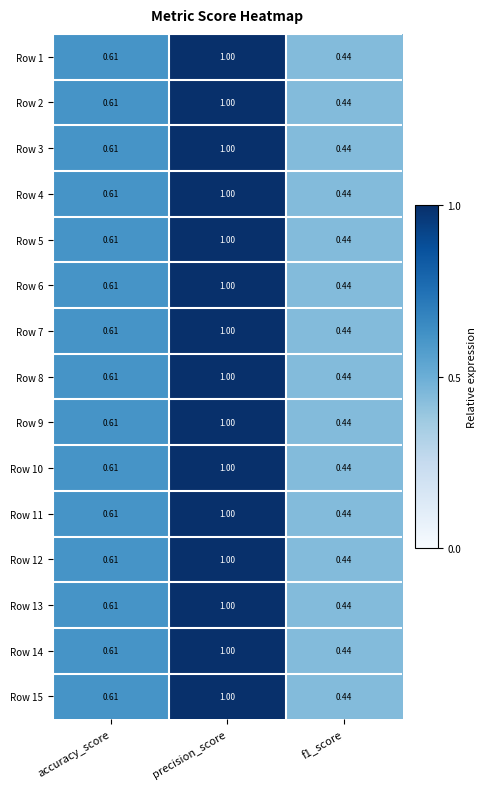

Is the value of Row 14 at f1_score greater than the value of Row 2 at precision_score?

No